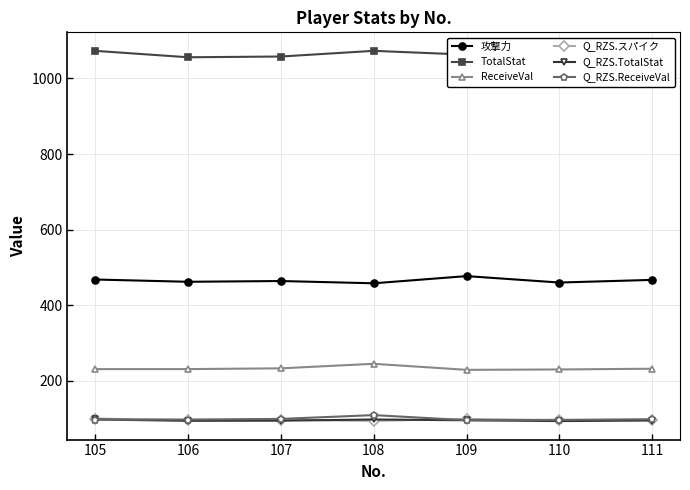

Reading right to left, what are all the values shown in this chart?

攻撃力: 111=467.0	110=460.0	109=477.0	108=458.0	107=464.0	106=462.0	105=468.0
TotalStat: 111=1060.0	110=1053.0	109=1063.0	108=1073.0	107=1058.0	106=1056.0	105=1073.0
ReceiveVal: 111=232.0	110=230.0	109=229.0	108=245.0	107=233.0	106=231.0	105=231.0
Q_RZS.スパイク: 111=97.0	110=95.5	109=99.2	108=94.0	107=97.0	106=96.2	105=100.0
Q_RZS.TotalStat: 111=94.9	110=93.5	109=95.6	108=97.7	107=94.5	106=94.1	105=97.7
Q_RZS.ReceiveVal: 111=98.3	110=96.6	109=95.8	108=109.3	107=99.2	106=97.5	105=97.5